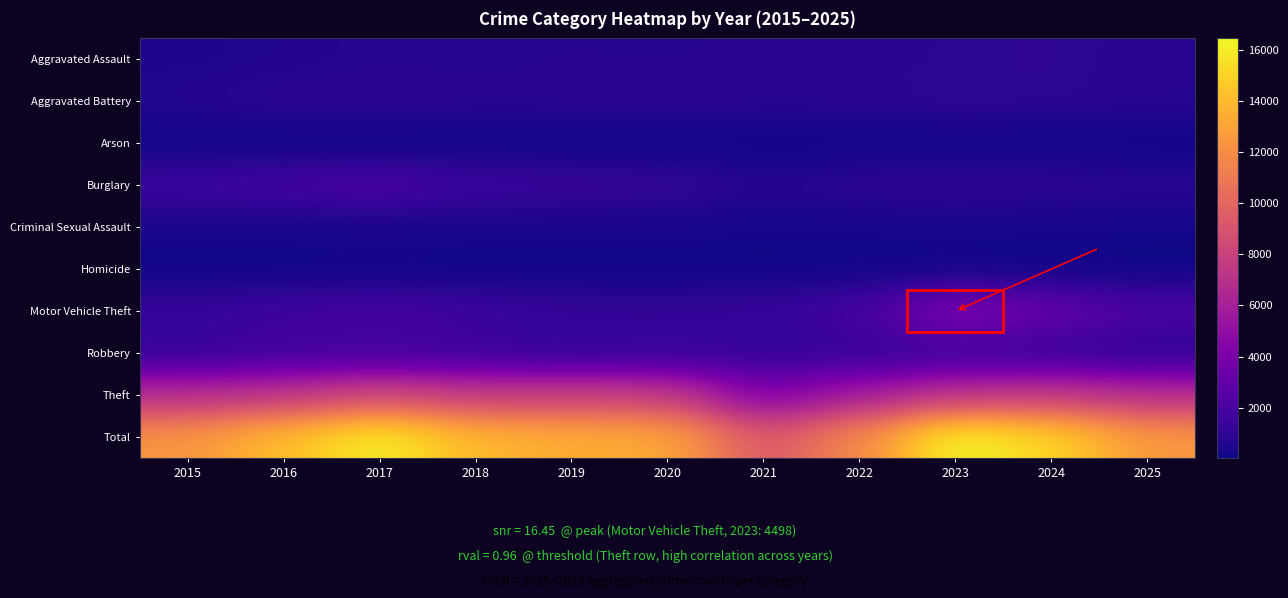

What is the minimum value shown in the chart?

30